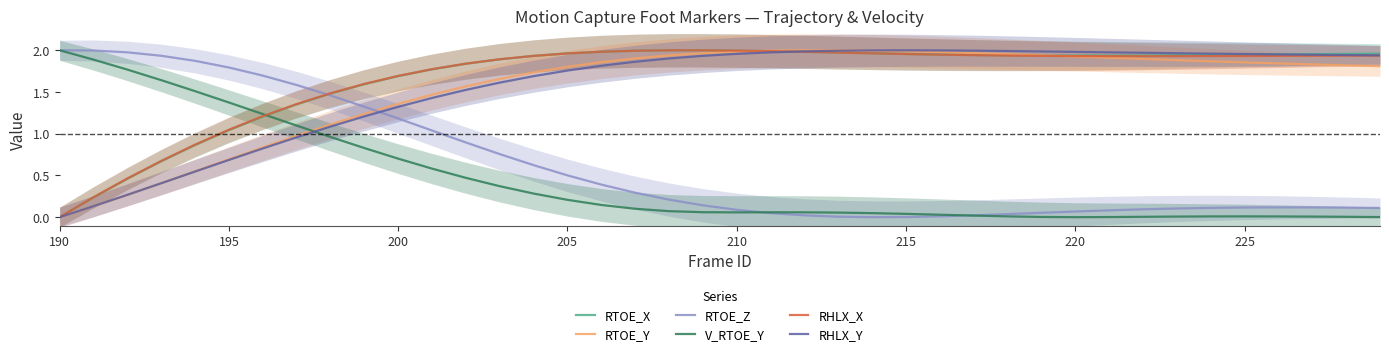

How many values in the RHLX_X series exceed 1?

35